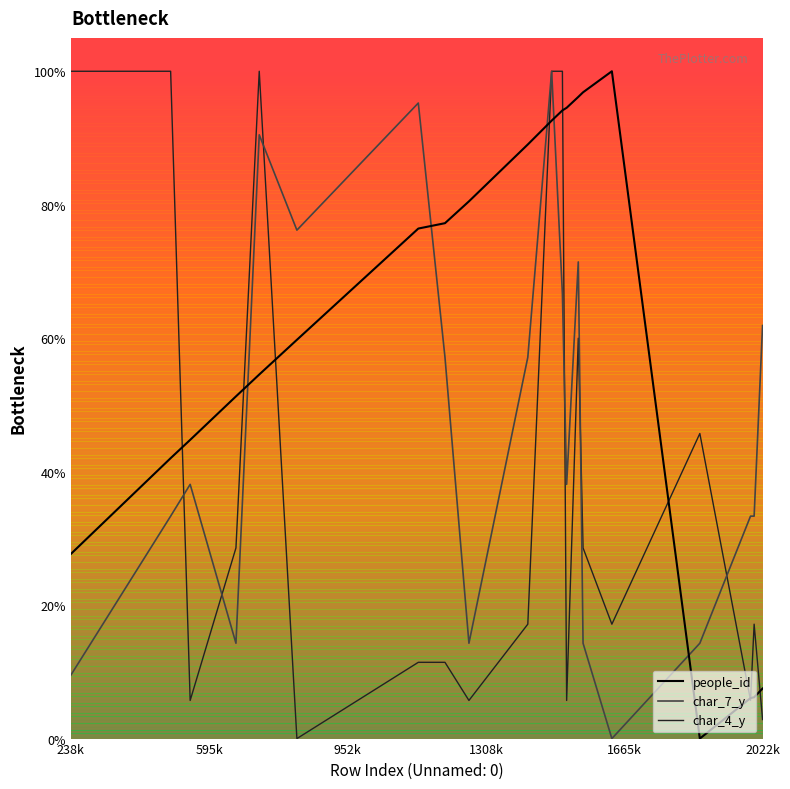

Where do char_7_y and people_id first cross each other?

1308k and 1665k